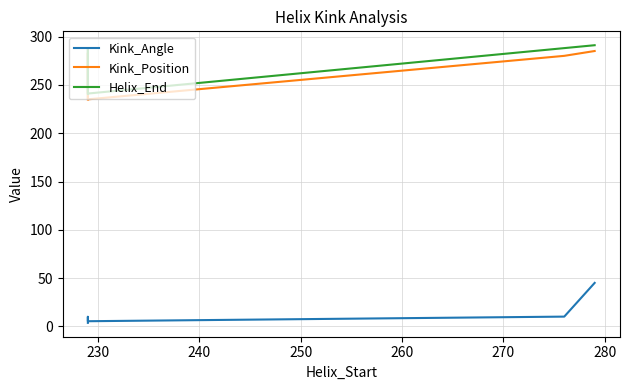

How many values in the Kink_Angle series exceed 10?

3